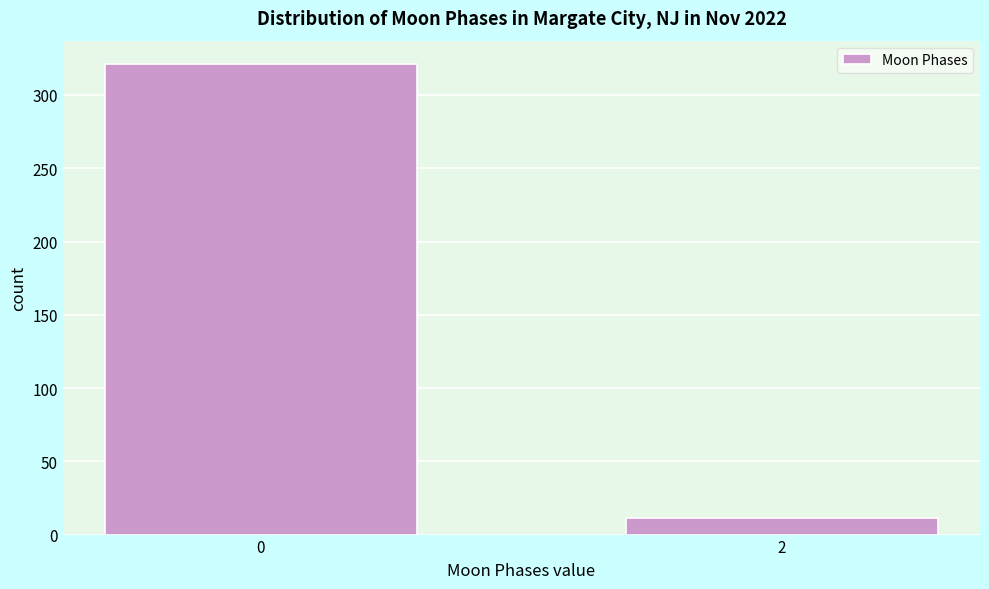

Reading left to right, what are all the values shown in this chart?

321	11